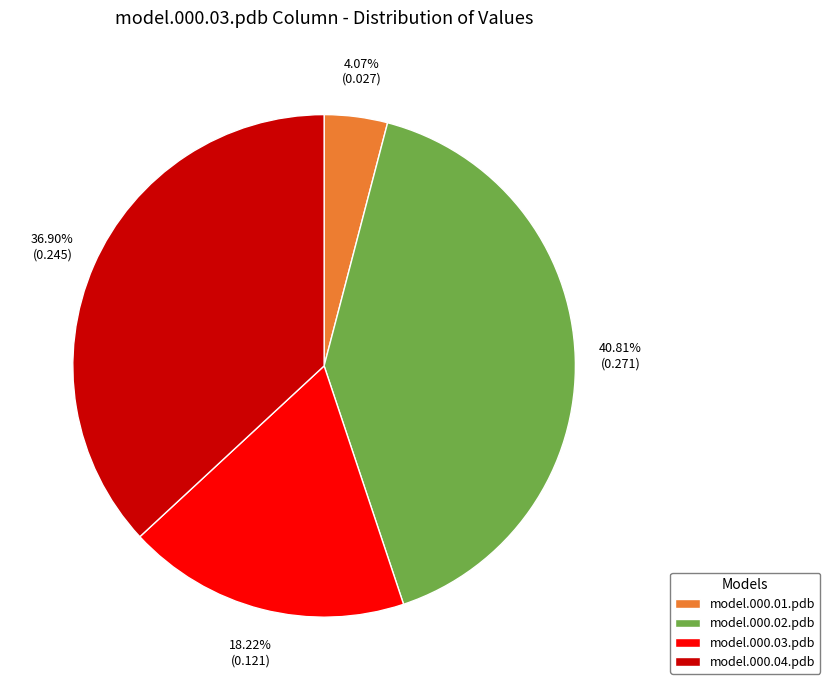

What percentage is the model.000.04.pdb slice, to the nearest percent?

37%